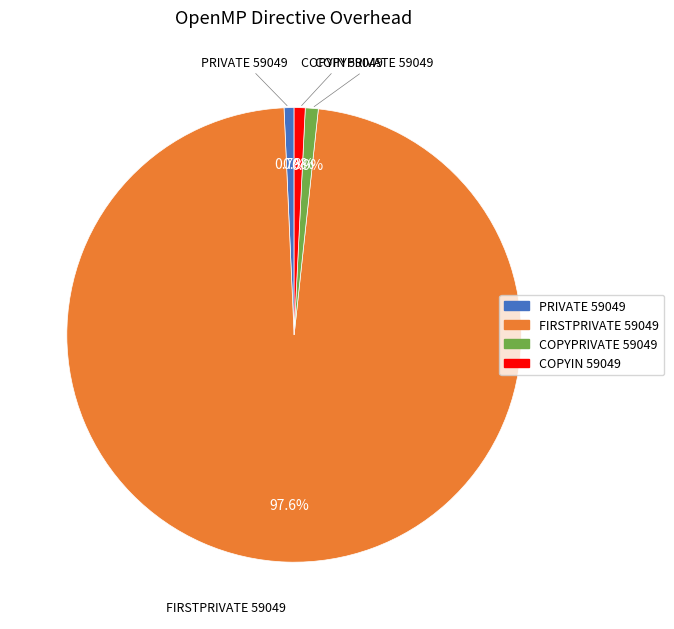

Count the number of slices in the pie.

4